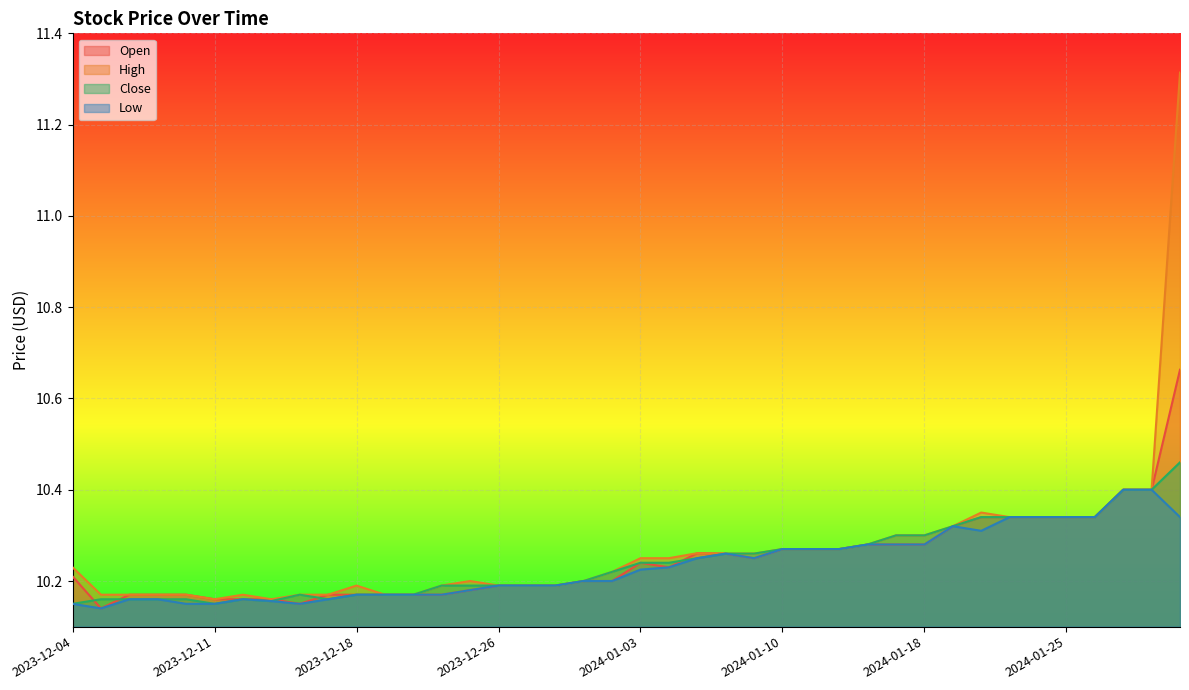

How many lines are shown in the chart?

4